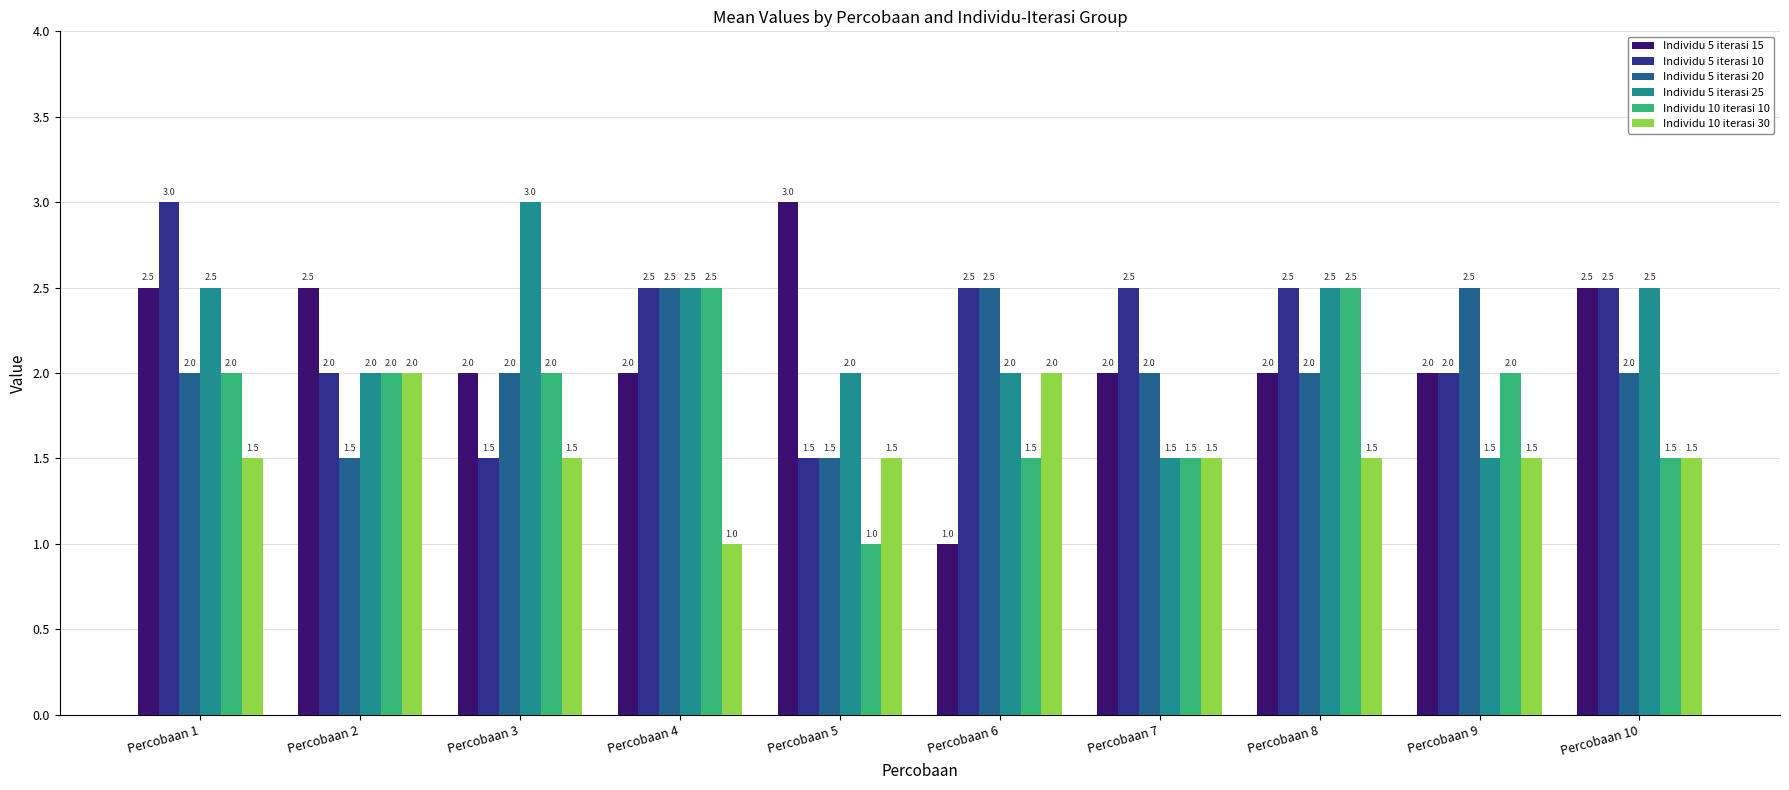

Between Percobaan 7 and Percobaan 10, which series saw the biggest shift?

Individu 5 iterasi 25